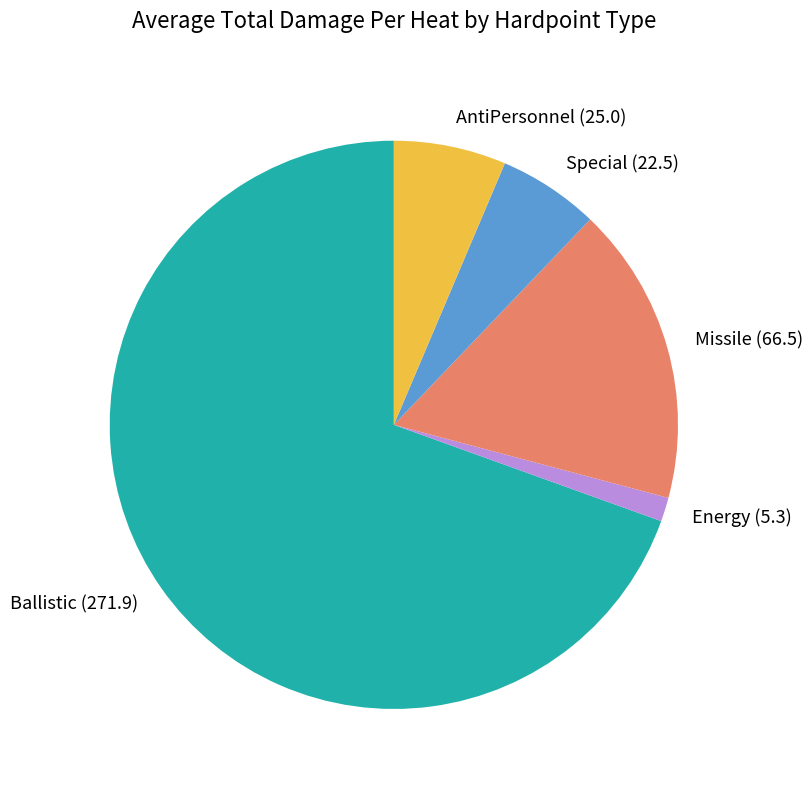

Which category has the smallest portion of the pie?

Energy